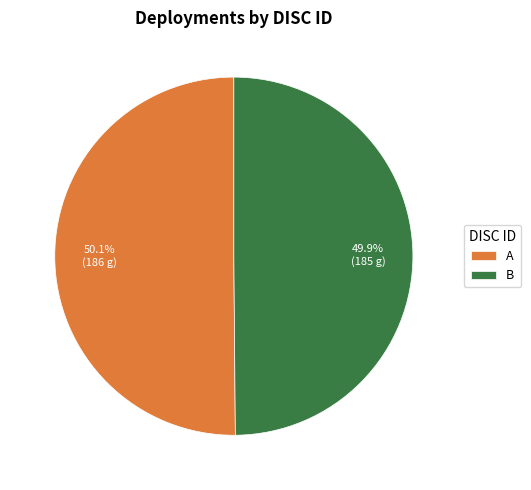

True or false: B accounts for 50% of the total.

True